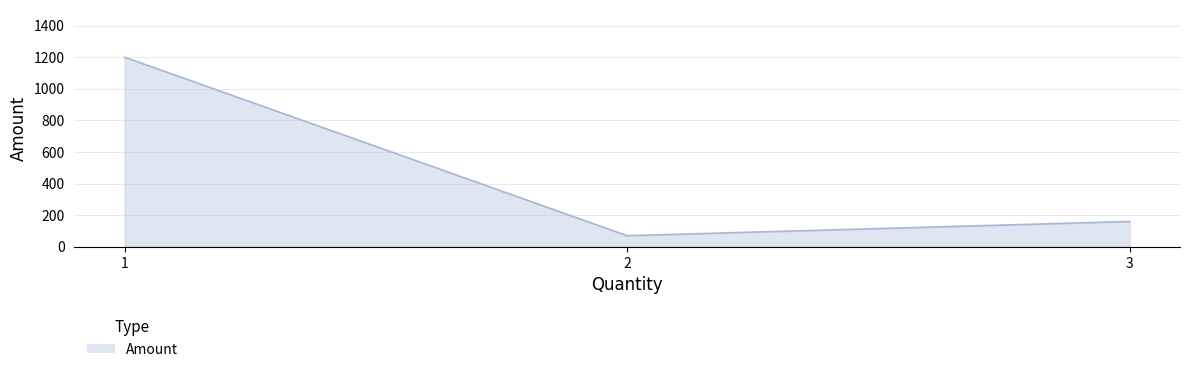

Rank the categories by value from highest to lowest.

1, 3, 2